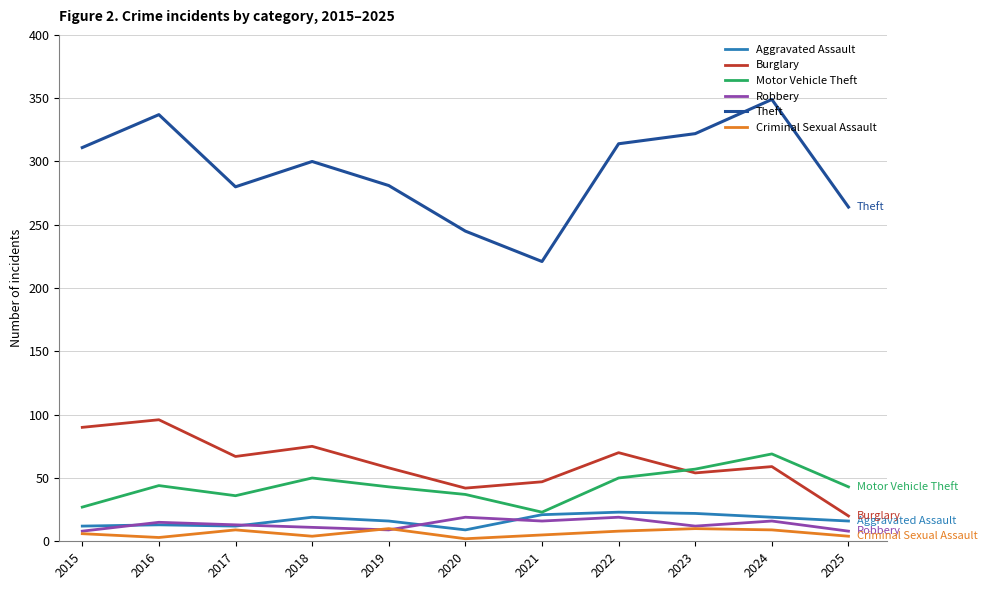

What is the average value of the Burglary series?

62